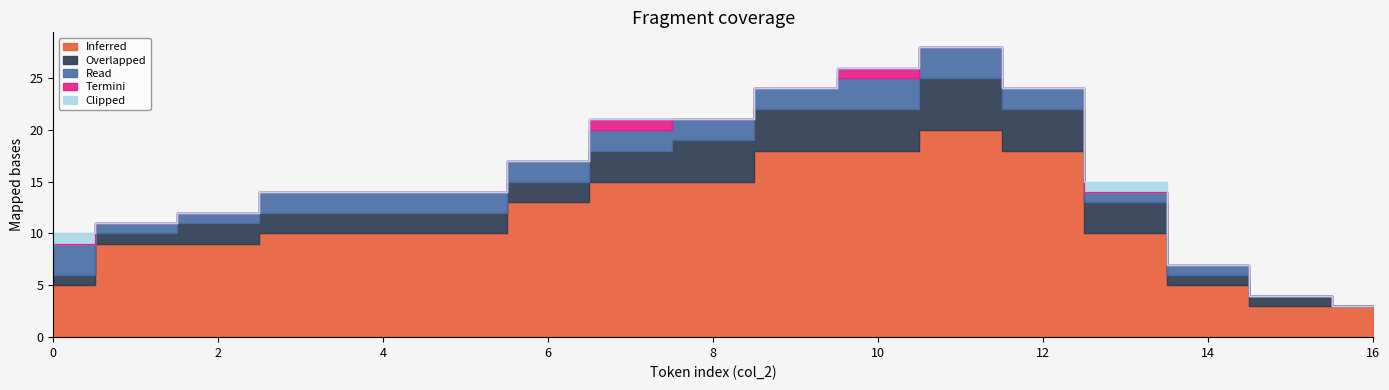

How many values in Termini are above zero?

2